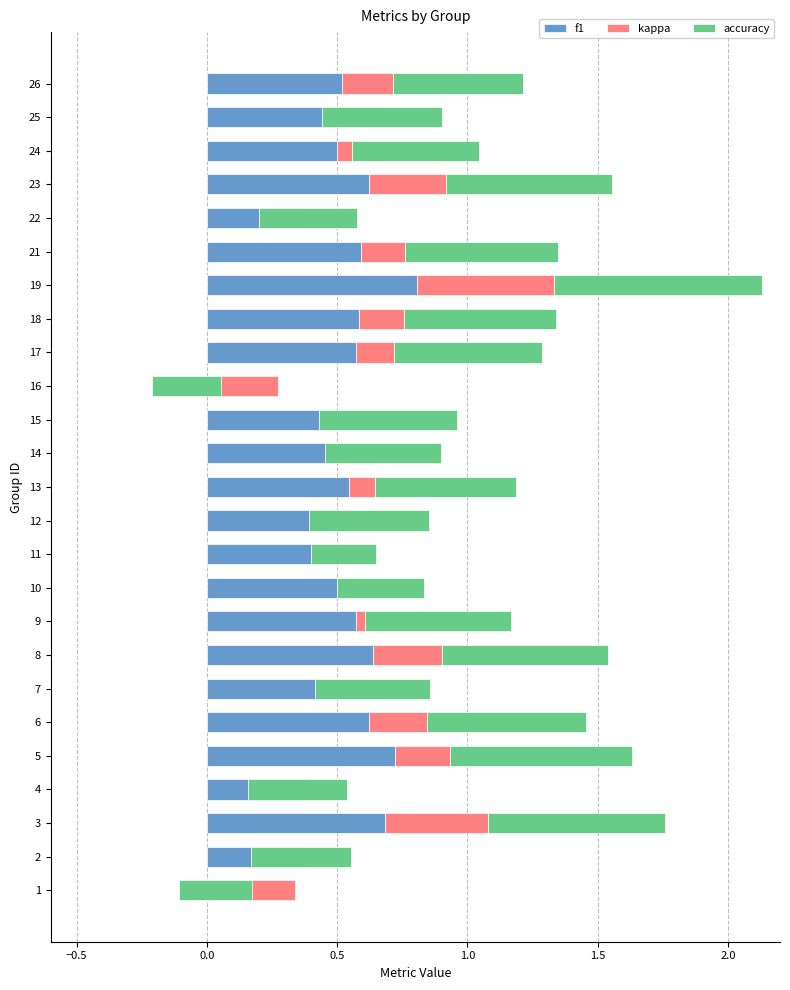

Between 5 and 21, which series saw the biggest shift?

f1